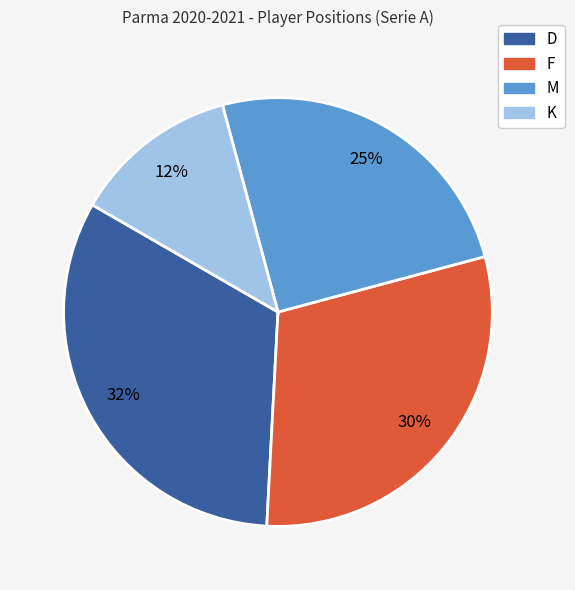

Between K and D, which is larger?

D